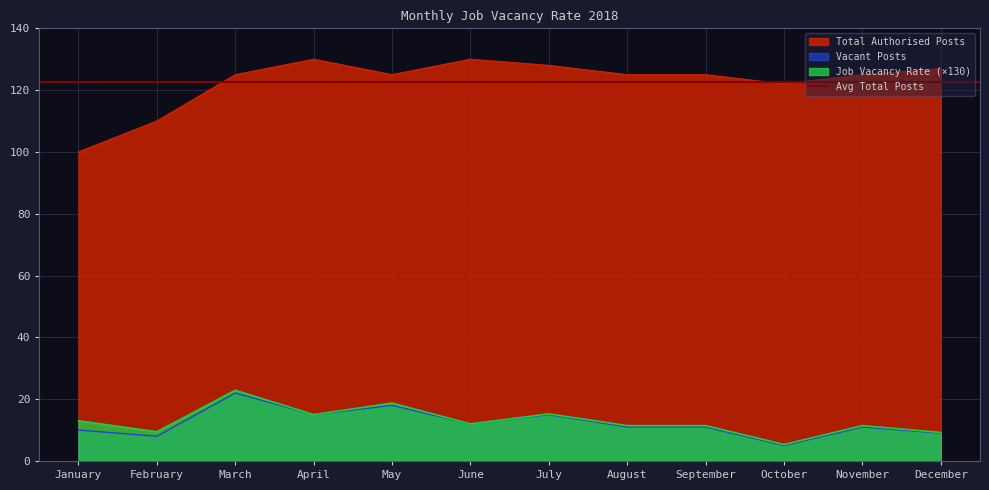

Is it true that Total Authorised Posts equals 125.0 at November?

True